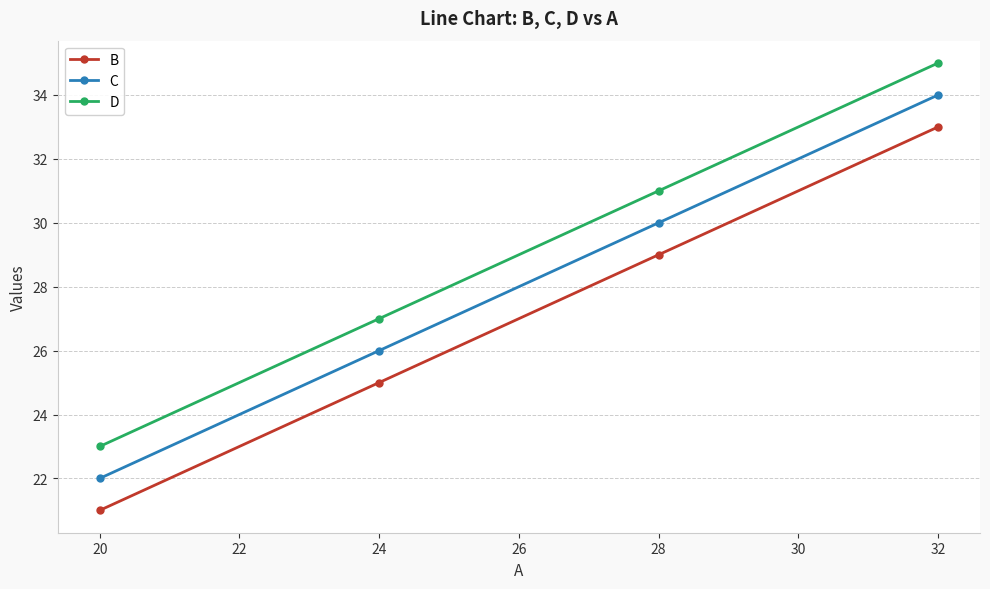

What is the total value across all series at 20?

66